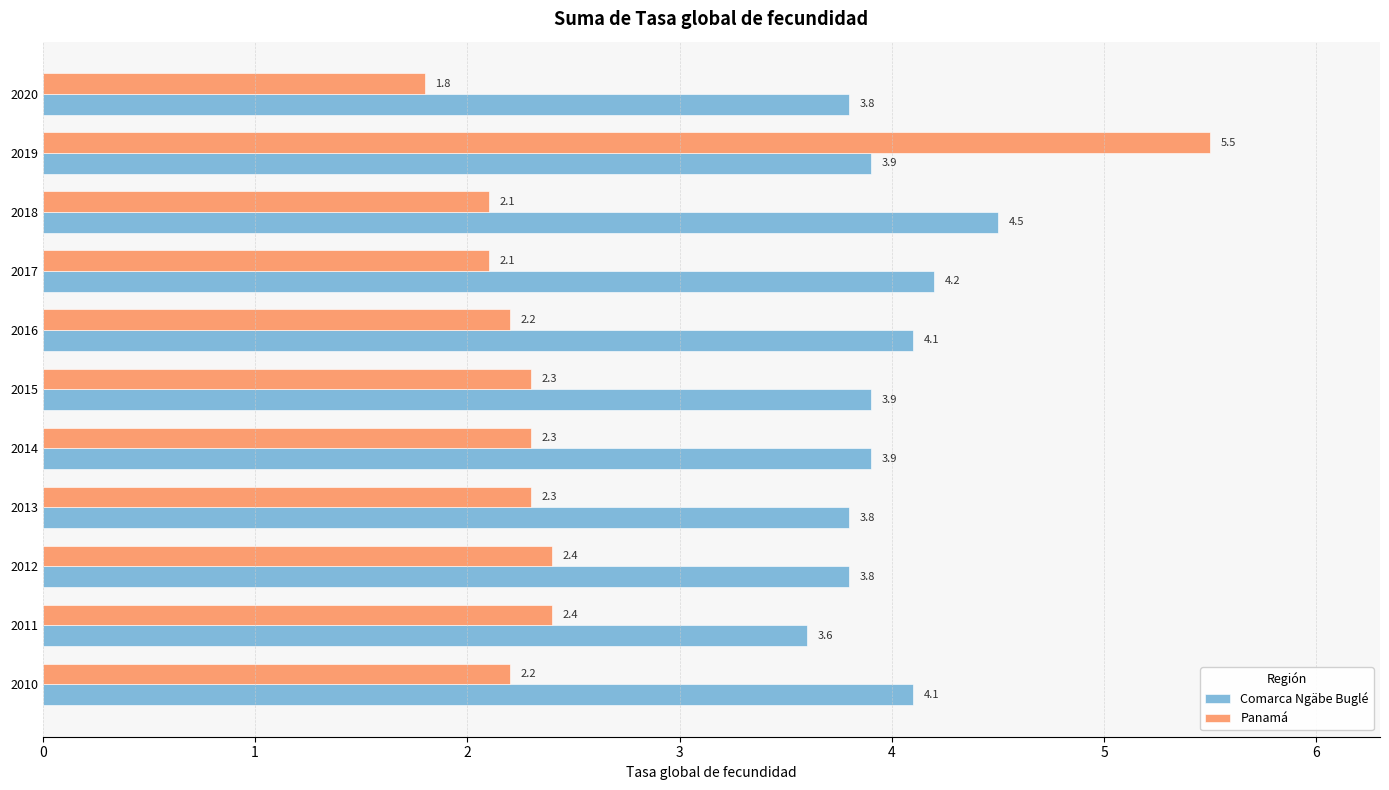

At how many categories does at least one series exceed 4?

5